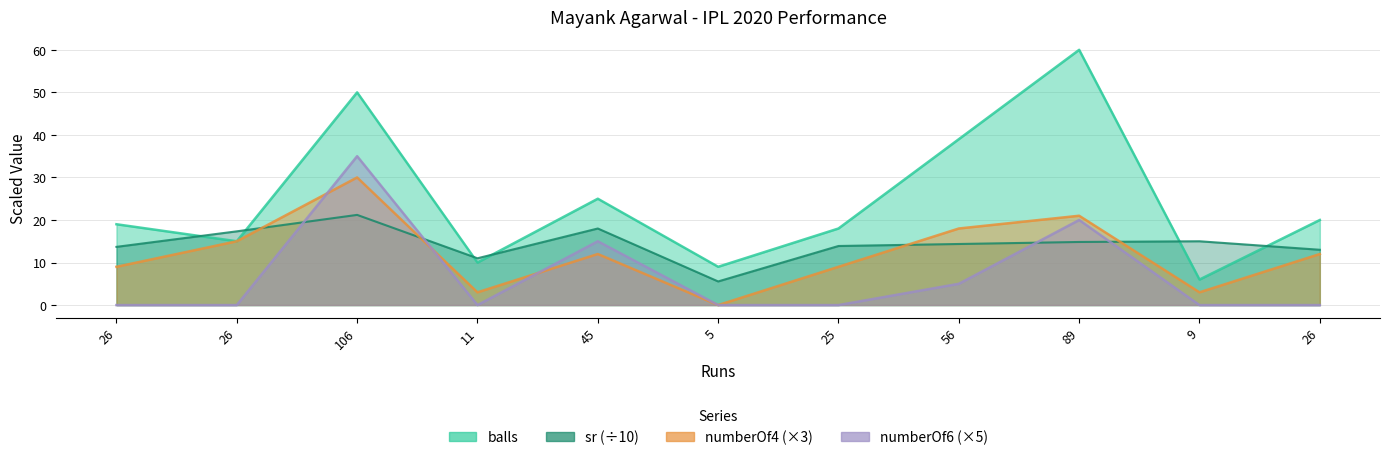

Reading left to right, transcribe all the data shown in this chart.

balls: 26=19.0	26=15.0	106=50.0	11=10.0	45=25.0	5=9.0	25=18.0	56=39.0	89=60.0	9=6.0	26=20.0
sr: 26=13.7	26=17.3	106=21.2	11=11.0	45=18.0	5=5.6	25=13.9	56=14.4	89=14.8	9=15.0	26=13.0
numberOf4: 26=9.0	26=15.0	106=30.0	11=3.0	45=12.0	5=0.0	25=9.0	56=18.0	89=21.0	9=3.0	26=12.0
numberOf6: 26=0.0	26=0.0	106=35.0	11=0.0	45=15.0	5=0.0	25=0.0	56=5.0	89=20.0	9=0.0	26=0.0